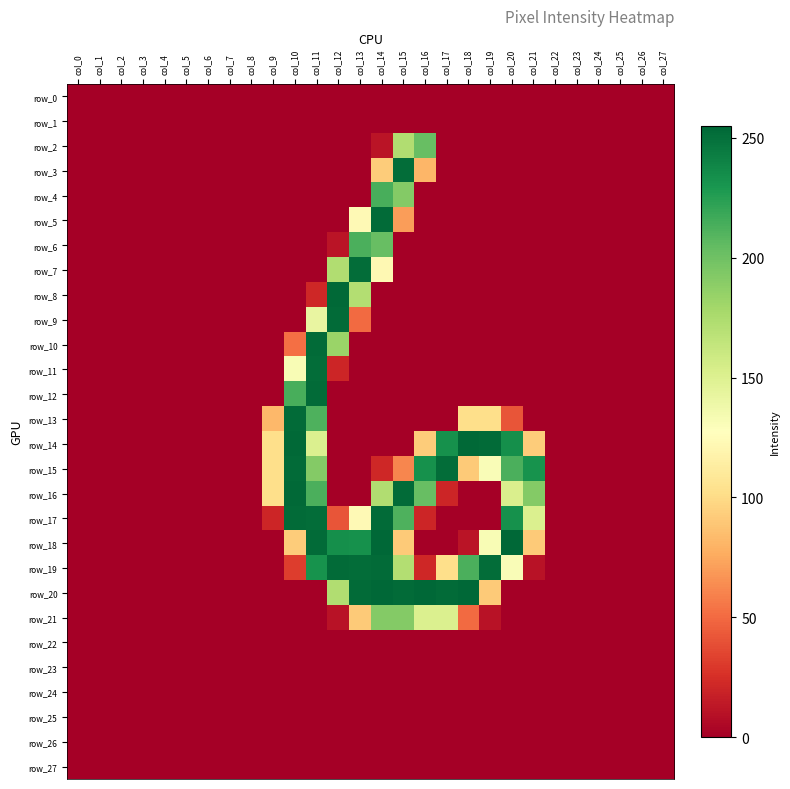

How many values in the row_18 series exceed 0?

10